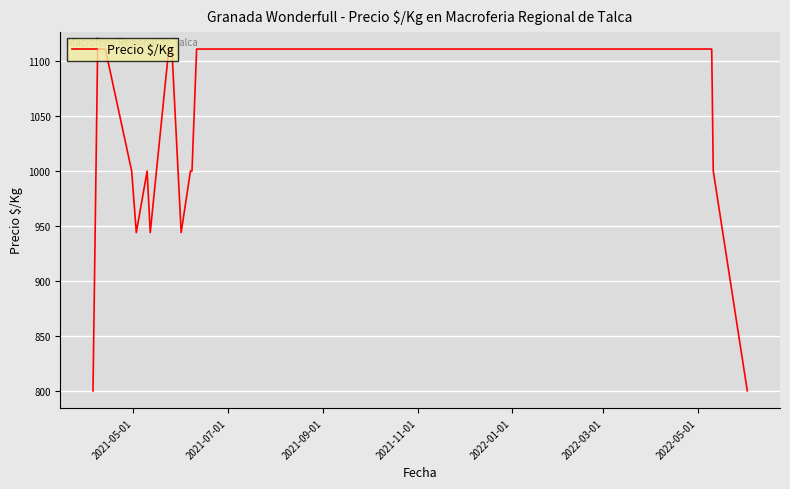

What is the value of the 1st point from the left?

800